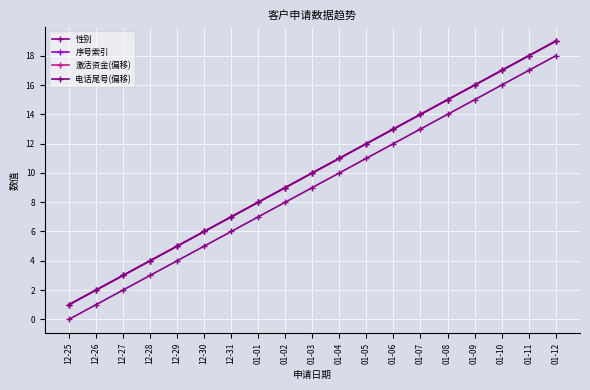

True or false: 激活资金(偏移) and 电话尾号(偏移) intersect in this chart.

False